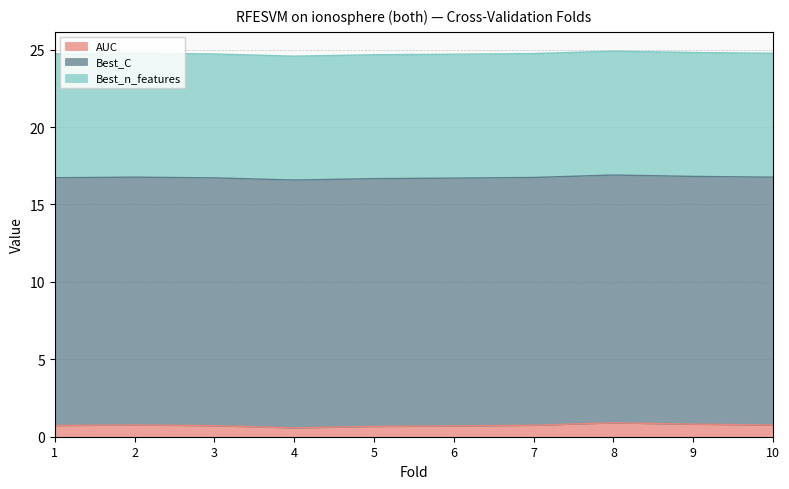

True or false: Best_n_features has a value of 8.0 at 8.

True